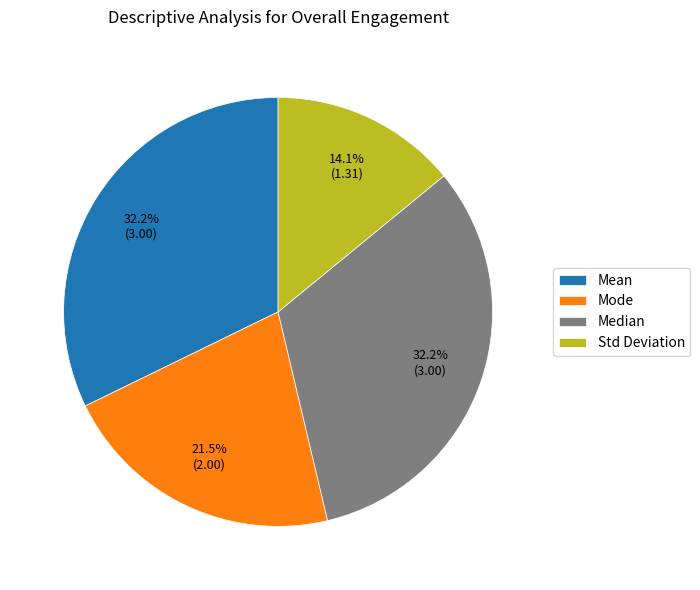

Approximately how many times larger is the value at Std Deviation compared to Median?

0.4